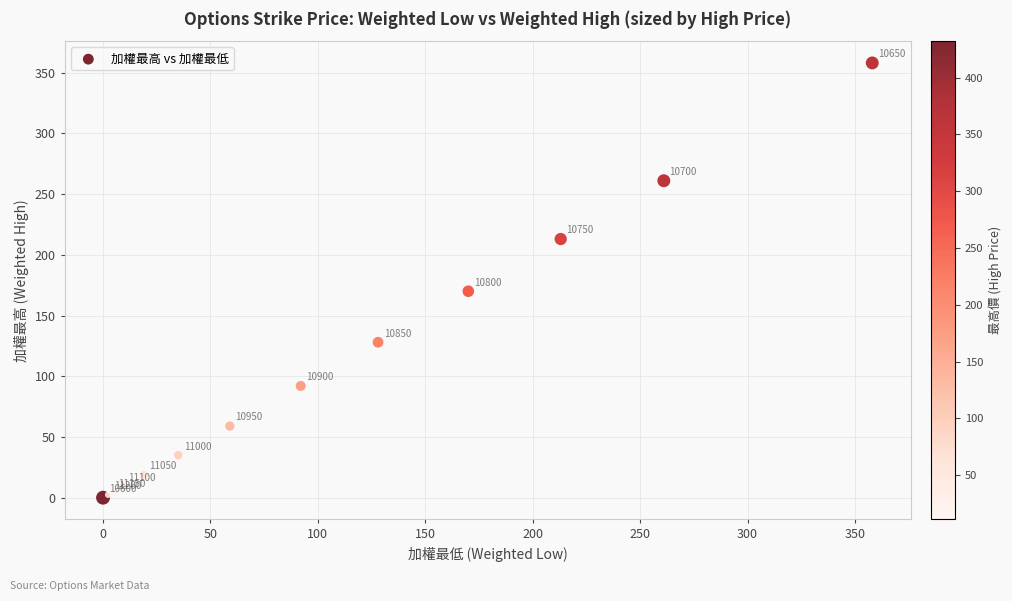

What Y value in the scatter plot is closest to 179?

170.0